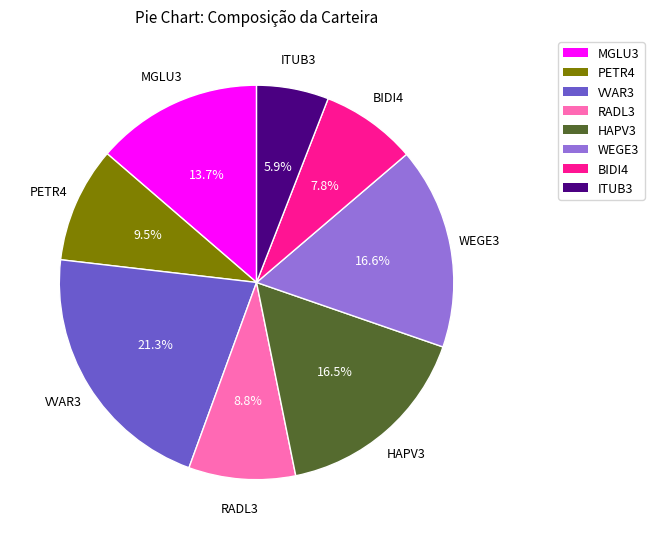

Which has a higher value, VVAR3 or ITUB3?

VVAR3